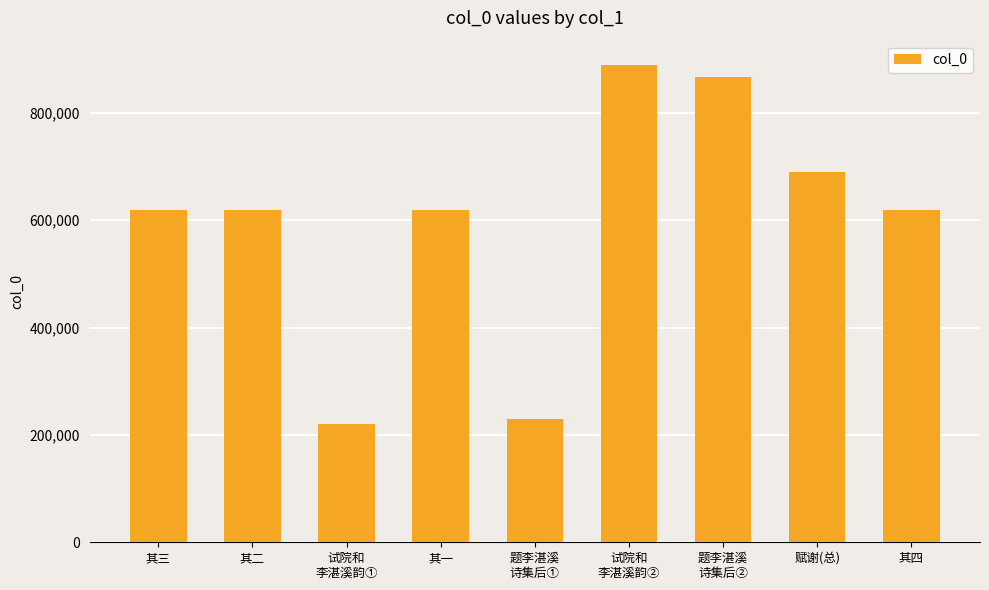

At which category does the chart reach its peak across all series?

试院和
李湛溪韵②